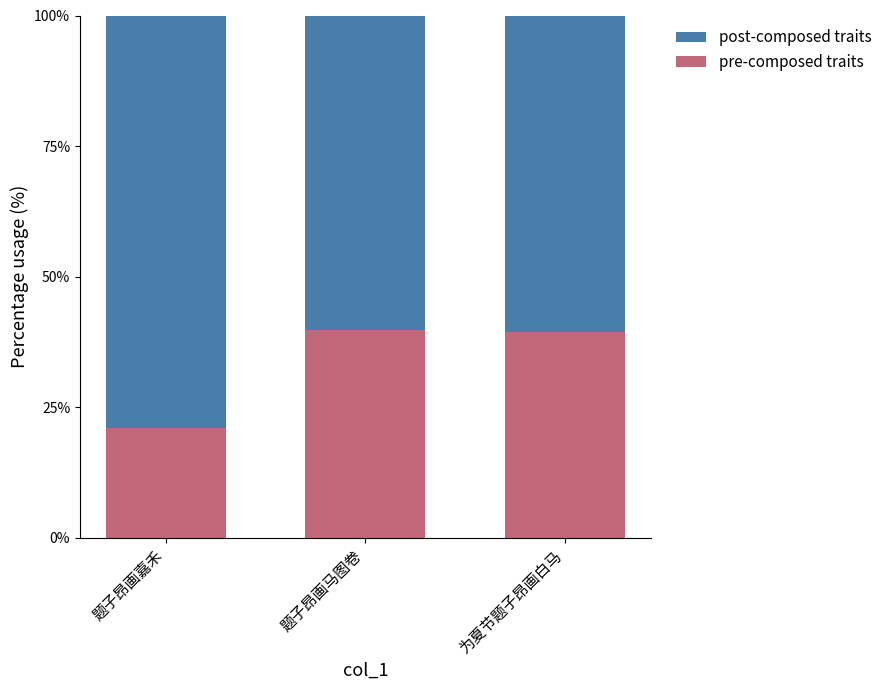

What is the difference between the maximum and minimum values in the pre-composed traits series?

18.8